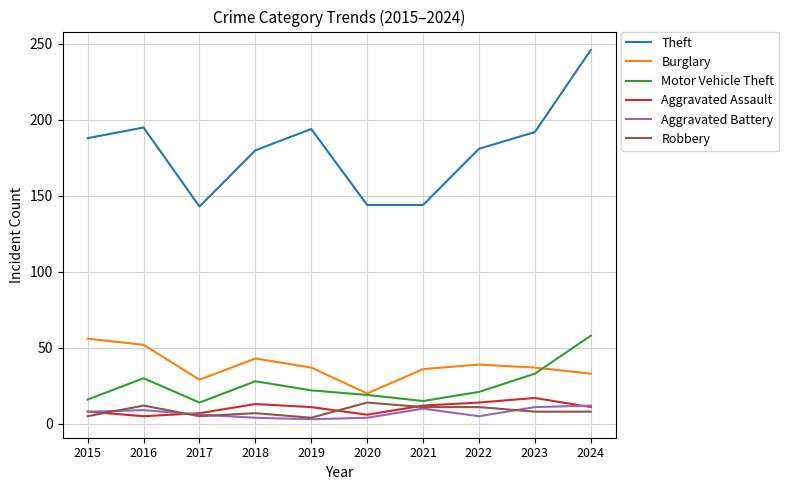

True or false: Theft and Aggravated Assault cross at least once.

False